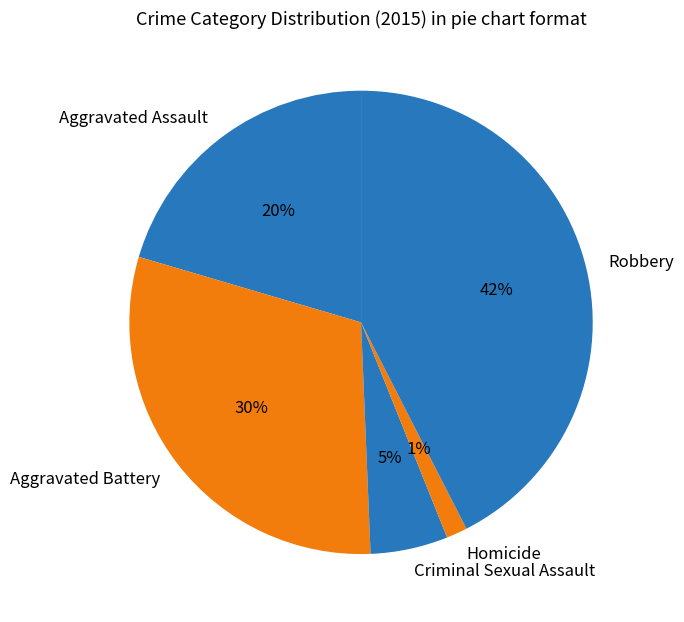

Is Criminal Sexual Assault the majority of the pie?

No